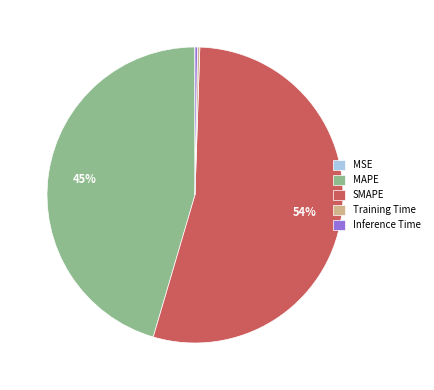

Does SMAPE account for over 50% of the chart?

Yes